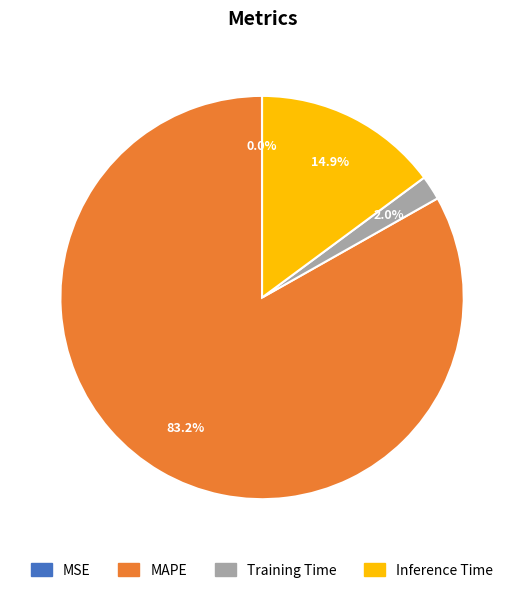

To the nearest percent, what is the combined percentage of Inference Time and Training Time?

17%